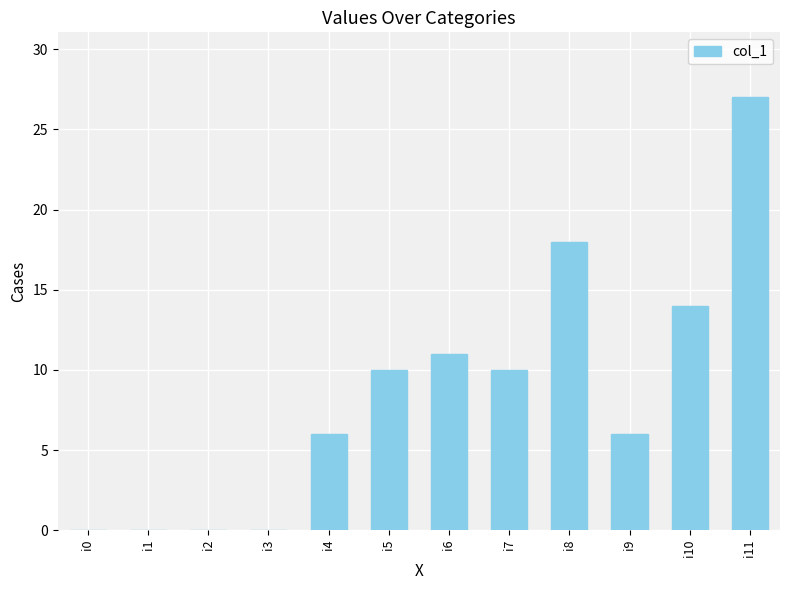

What is the greatest value displayed?

27